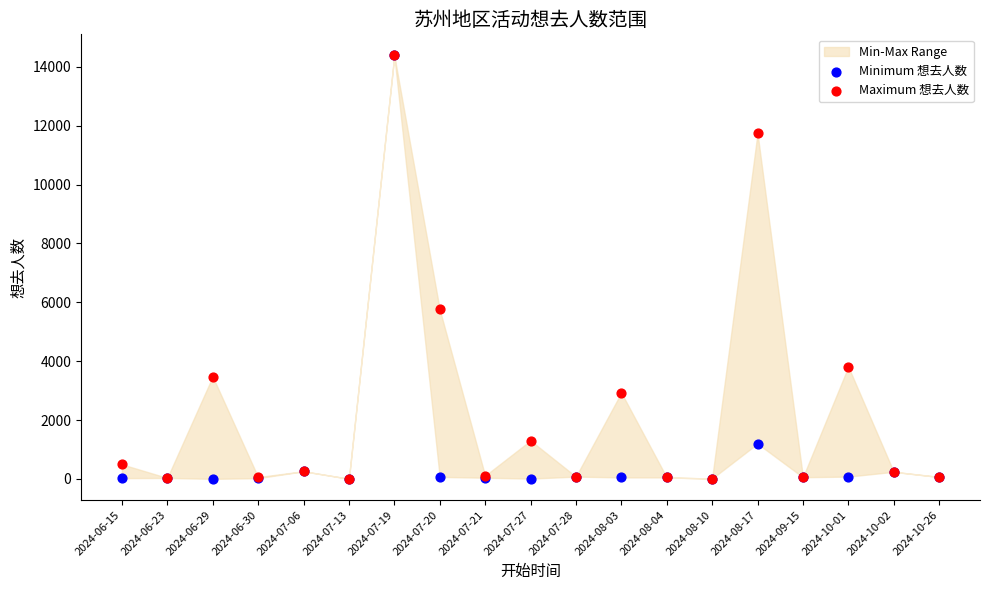

In the Maximum 想去人数 series, what Y value is closest to 7194?

5757